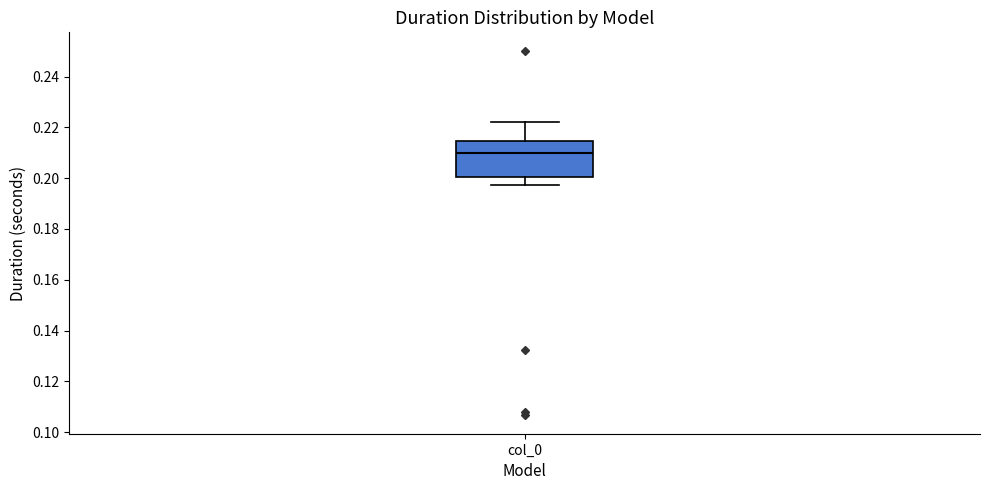

Where does the median line of the box for col_0 sit on the y-axis? The values are not printed on the chart, so give them approximately, as read against the axis.

0.210